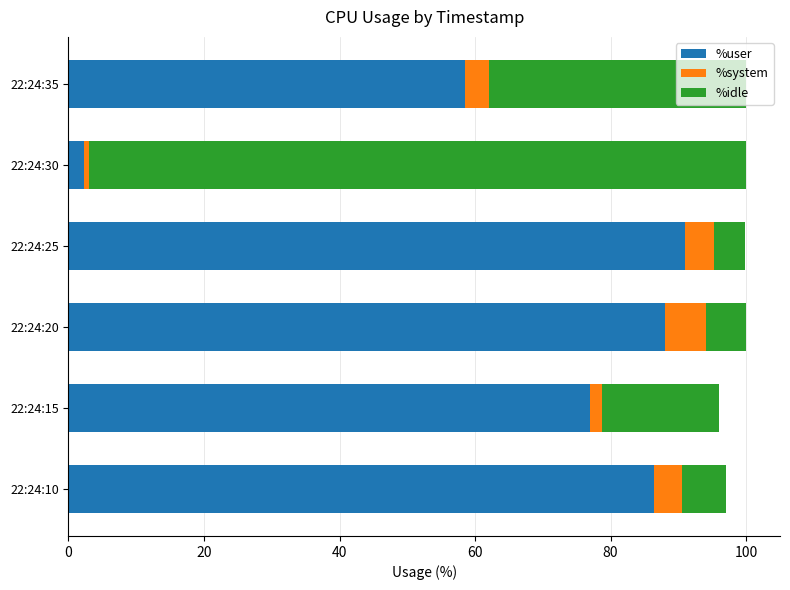

What is the sum of the %user values at 22:24:25 and 22:24:20?

179.0